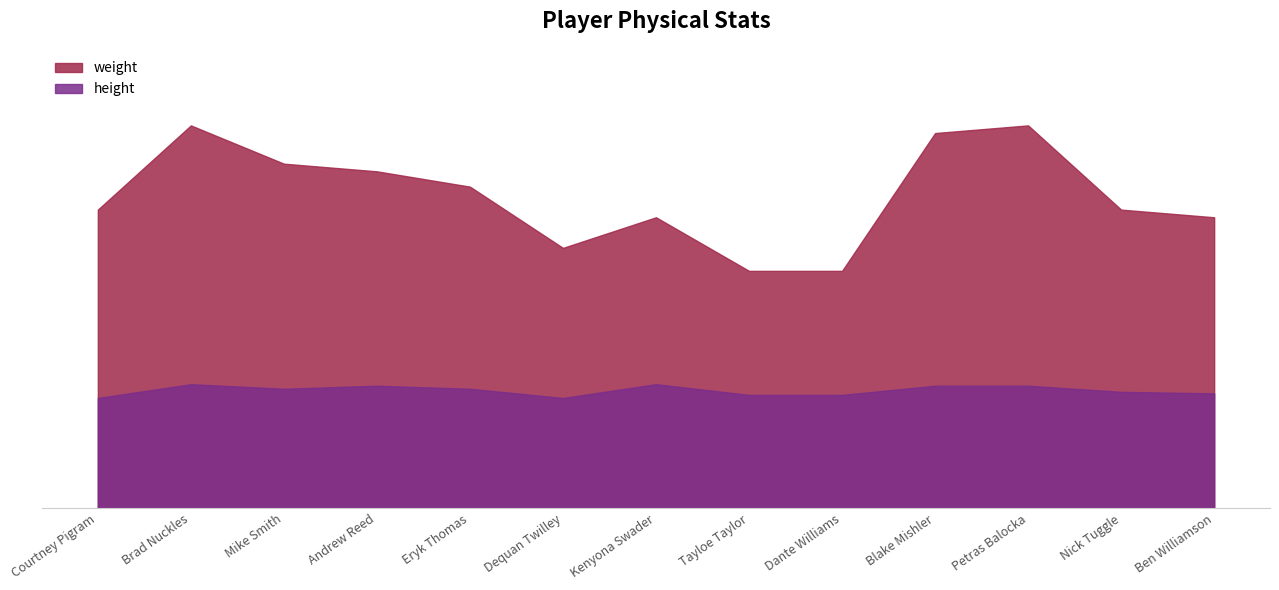

What is the difference between the weight values at Blake Mishler and Tayloe Taylor?

90